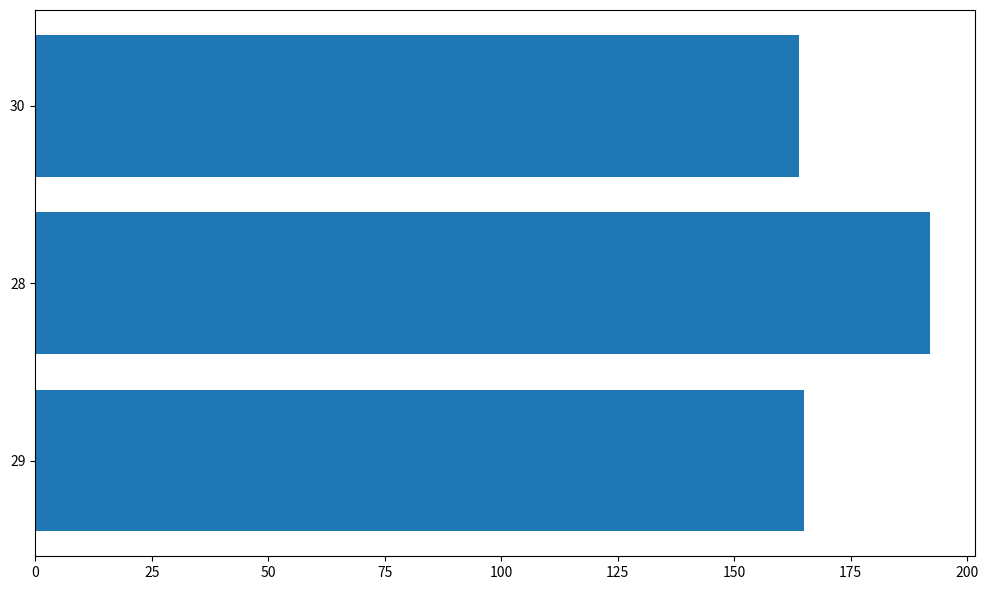

The chart shows a value of 216 at 50. True or false?

False